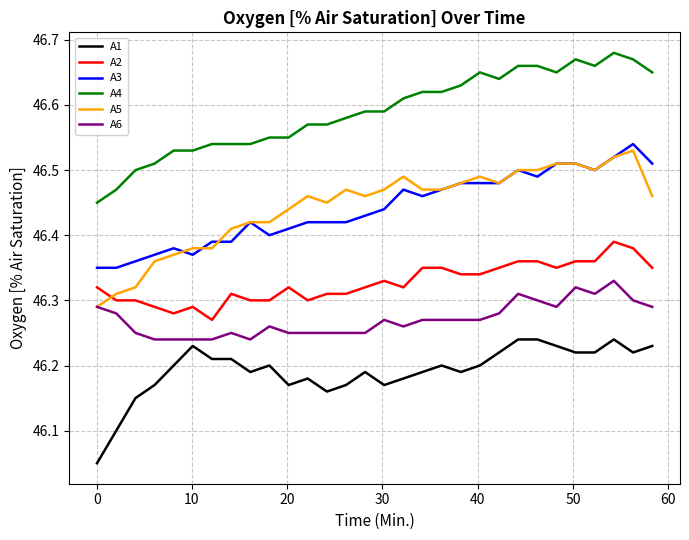

True or false: A1 and A3 intersect in this chart.

False